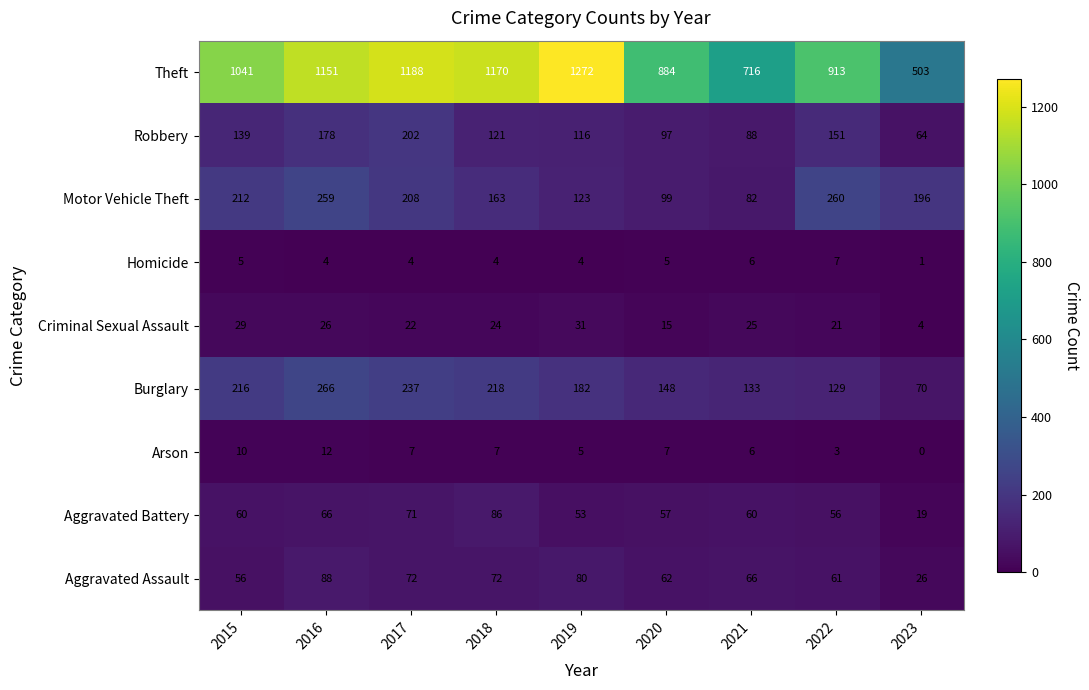

True or false: Burglary has a value of 237 at 2017.

True